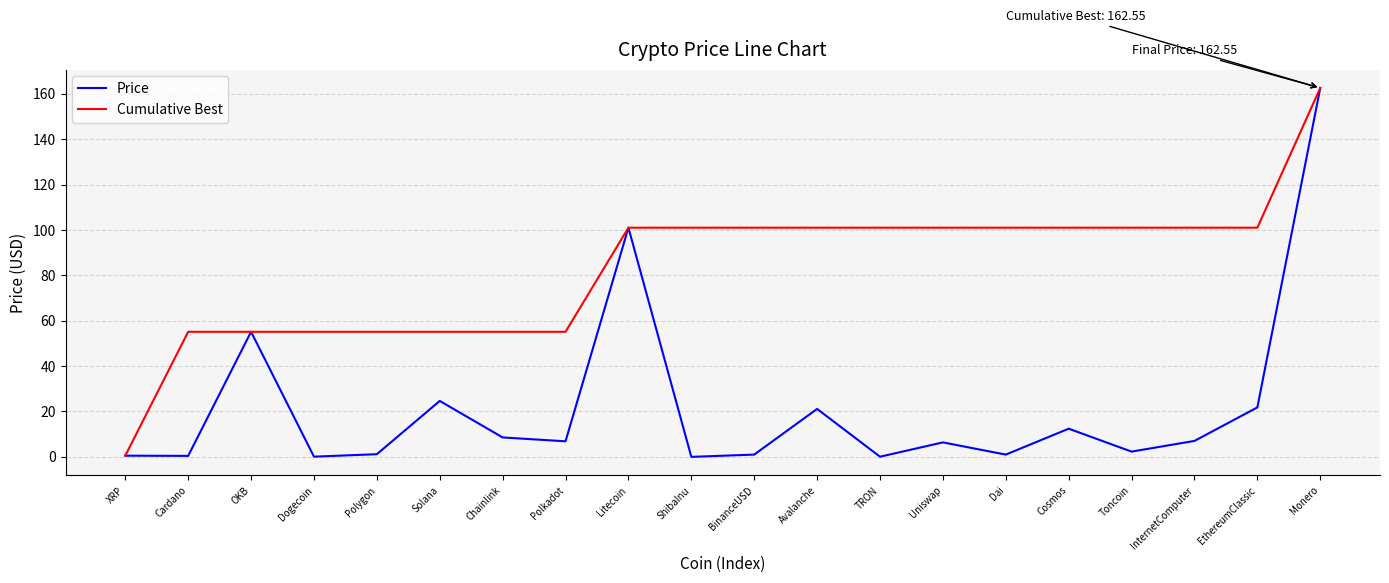

At which label does Price first exceed 6?

OKB